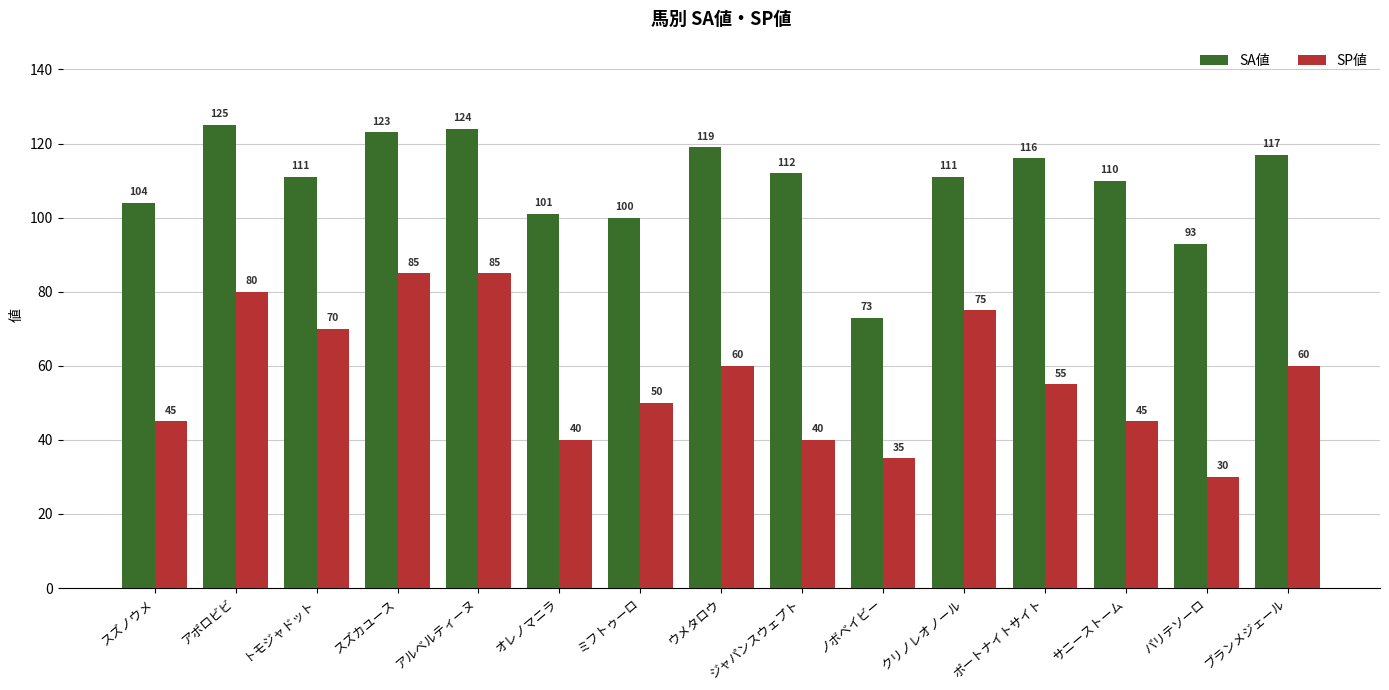

What is the difference between the SP値 values at ウメタロウ and トモジャドット?

10